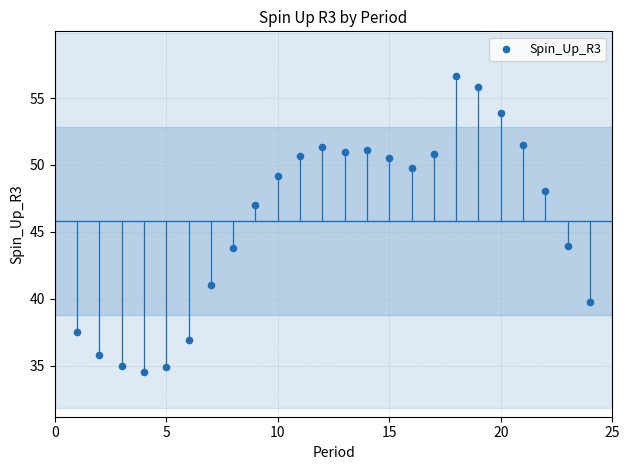

What is the range of X values (max minus min)?

23.0